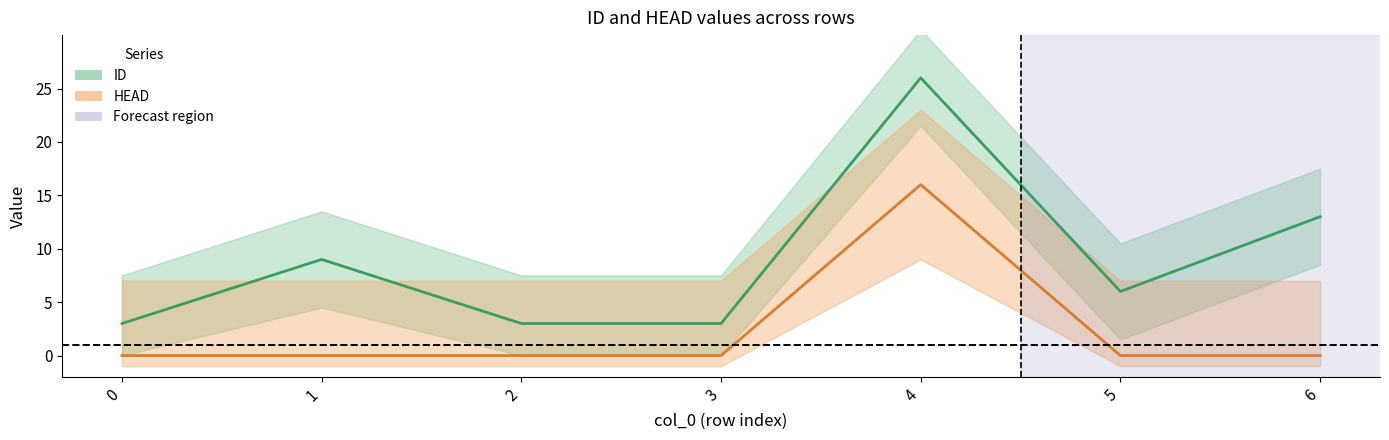

Which series has the largest range (max minus min)?

ID